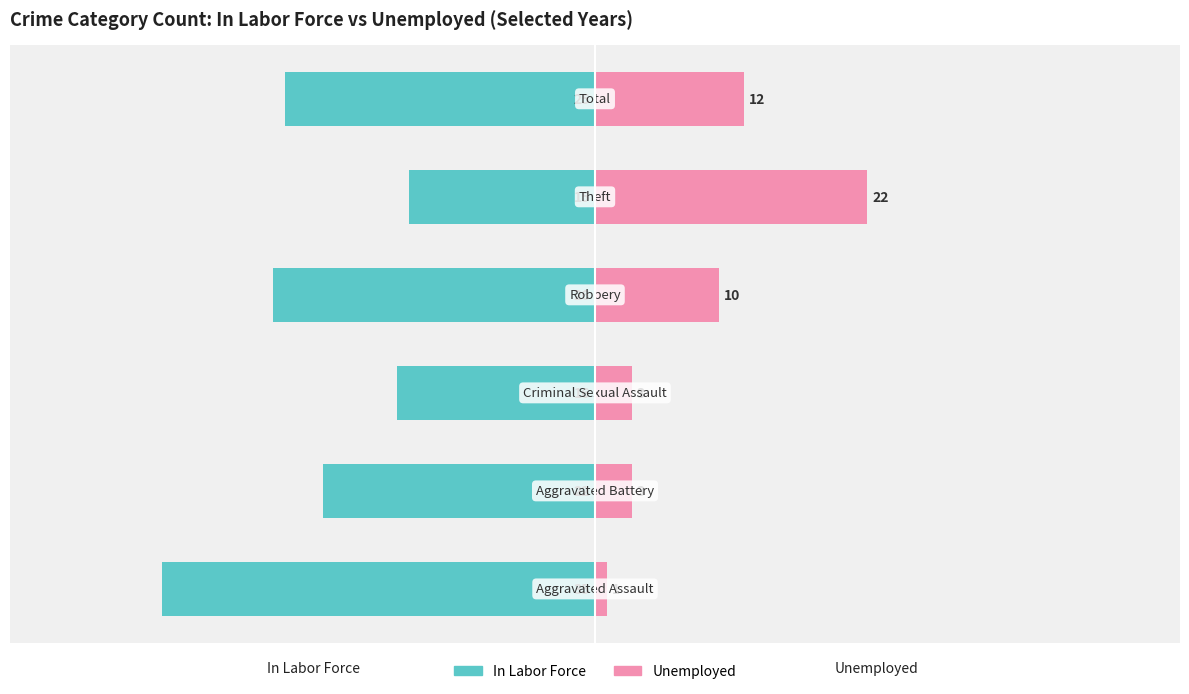

What is the difference between the maximum and minimum values in the Unemployed series?

21